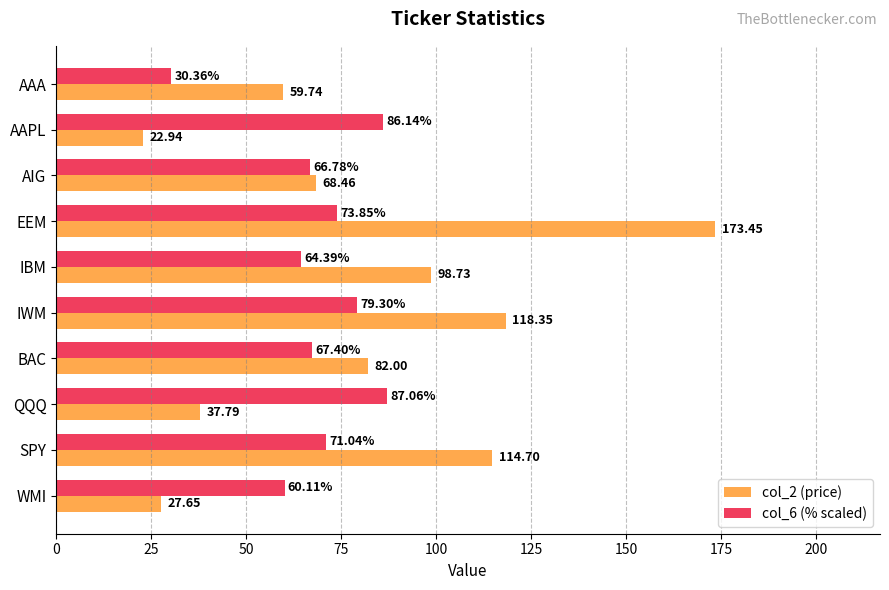

At which label is col_2 (price) closest to 98?

IBM